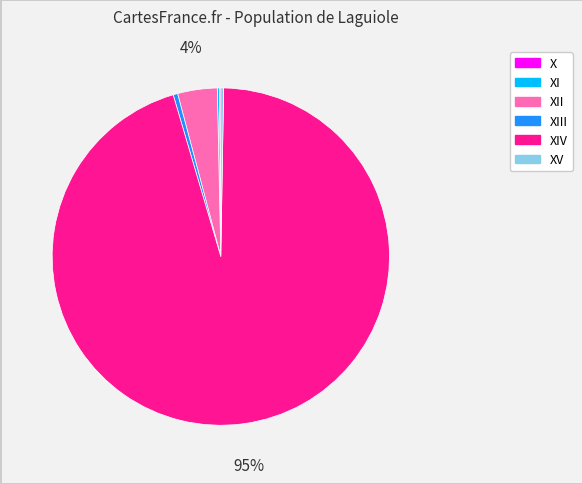

Does any single category account for the majority?

Yes